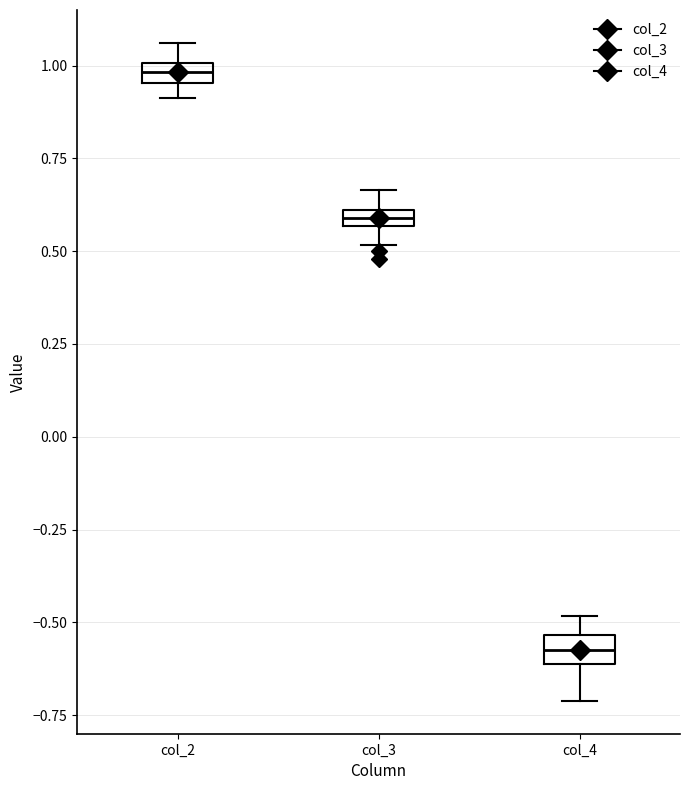

Where is the upper edge of the box for col_3 on the y-axis? The values are not printed on the chart, so give them approximately, as read against the axis.

0.60